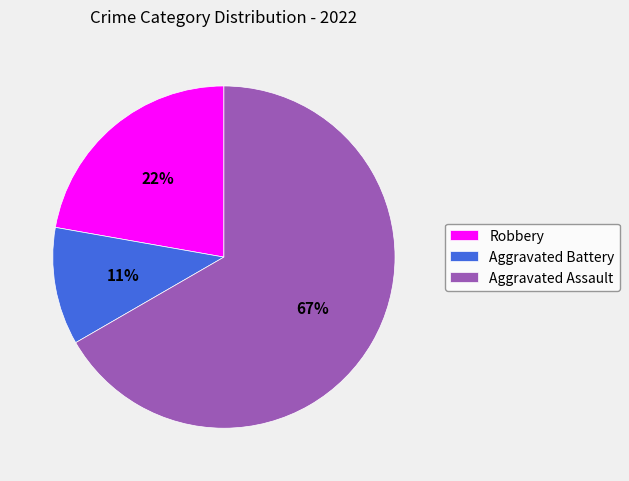

To the nearest percent, what is the average slice percentage?

33%